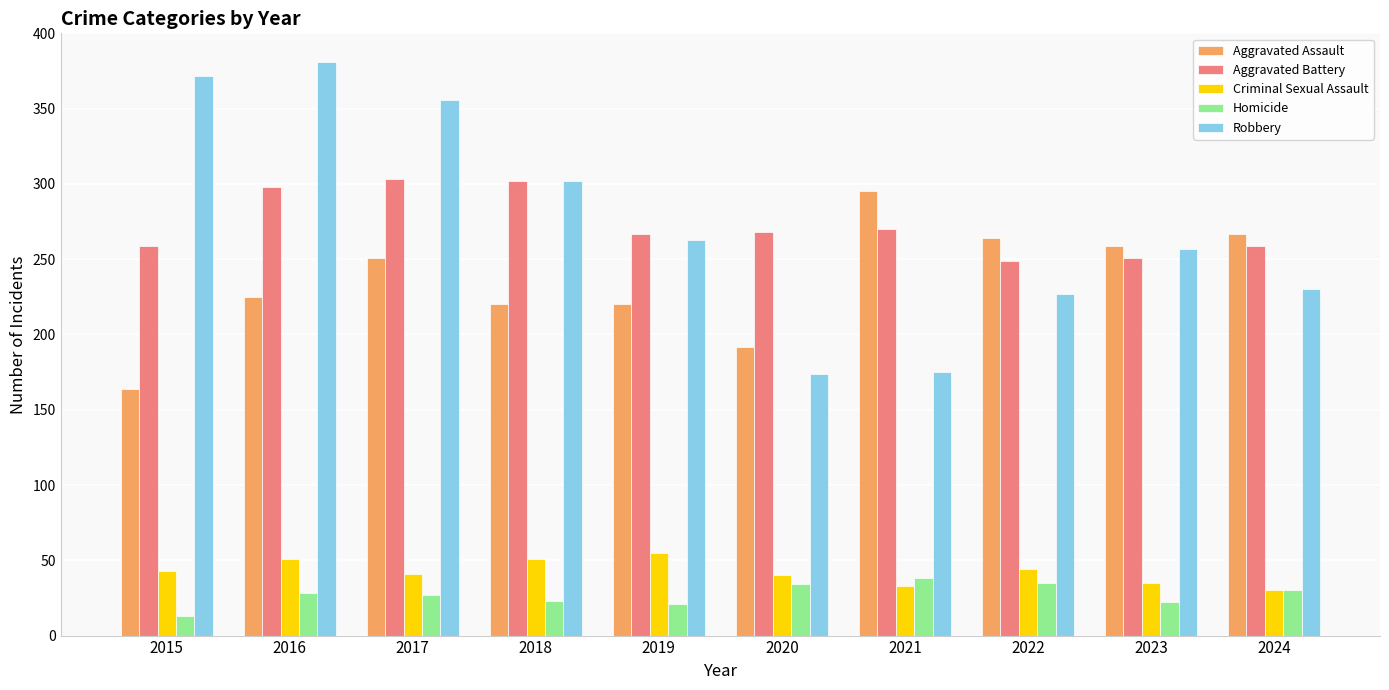

What is the value of the Criminal Sexual Assault bar at the 2nd from the left?

51